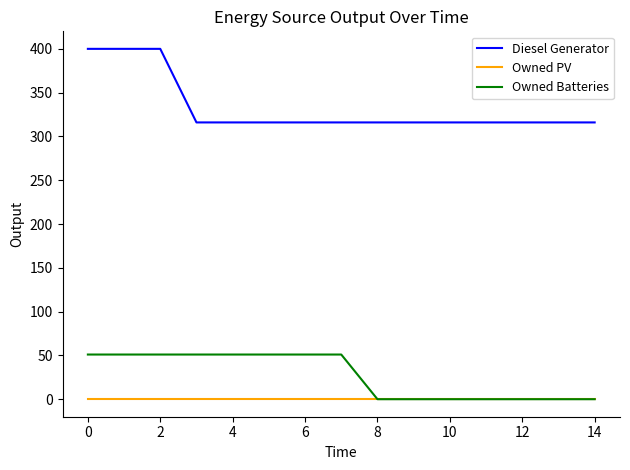

True or false: Diesel Generator and Owned PV cross at least once.

False